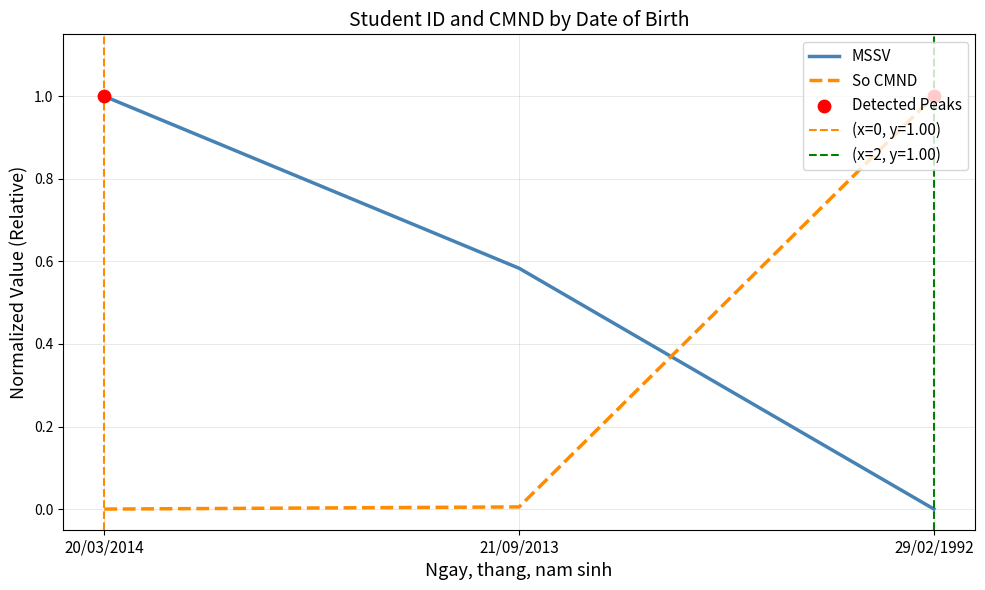

What is the total value across all series at 29/02/1992?

1.0